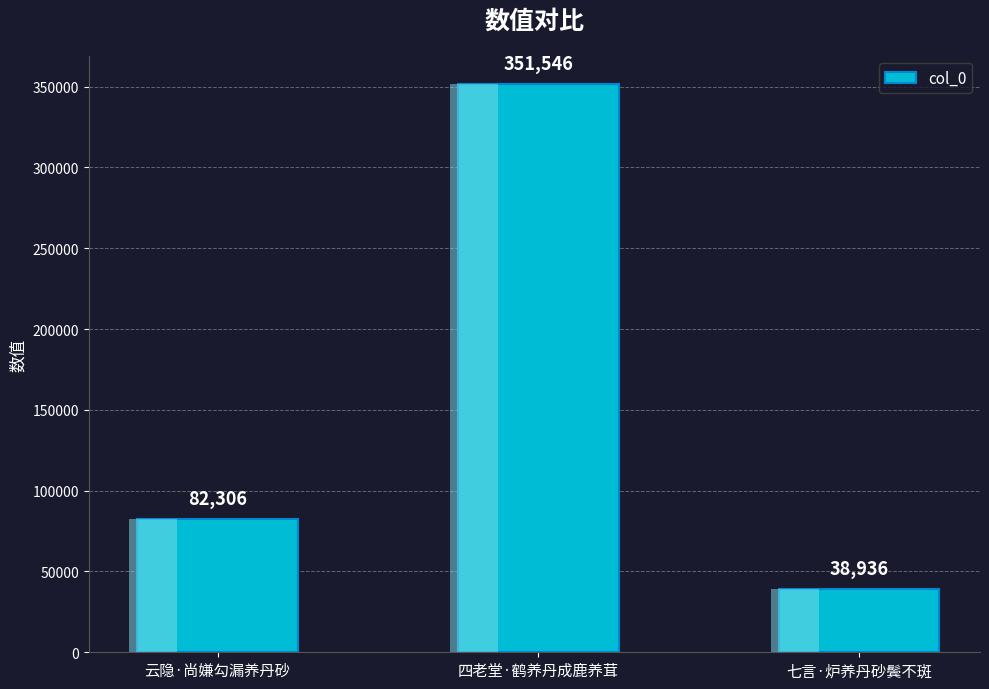

How many distinct data groups are displayed?

1